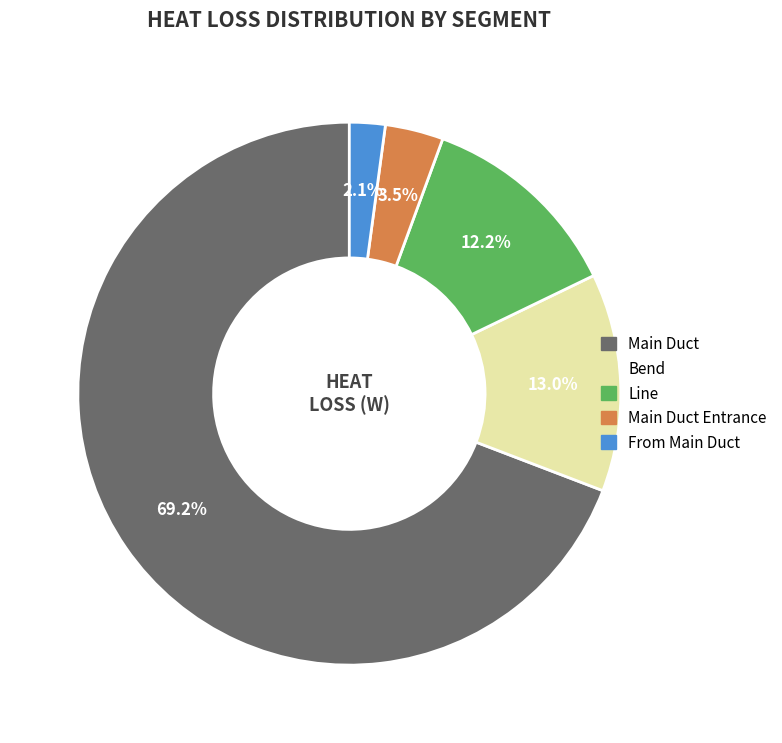

Does any single category account for the majority?

Yes